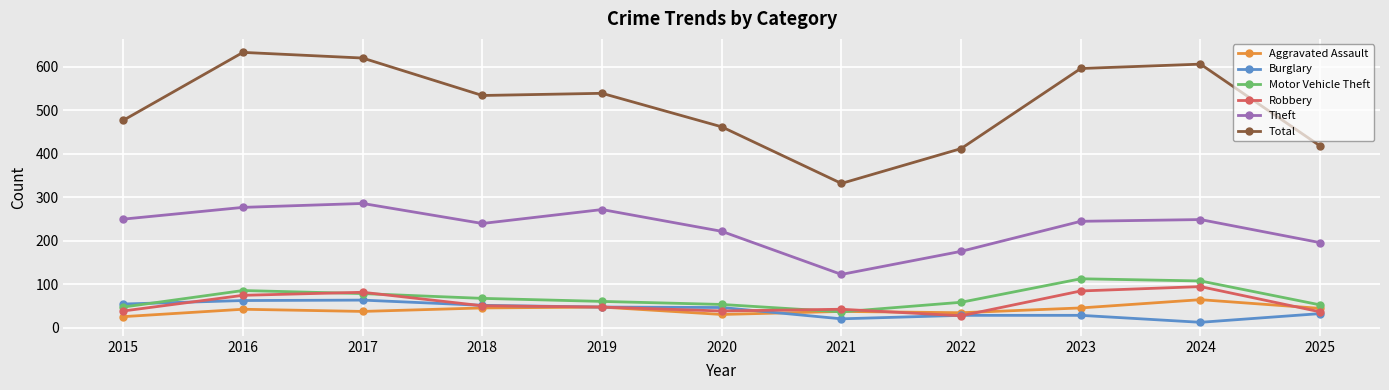

True or false: Theft and Total intersect in this chart.

False